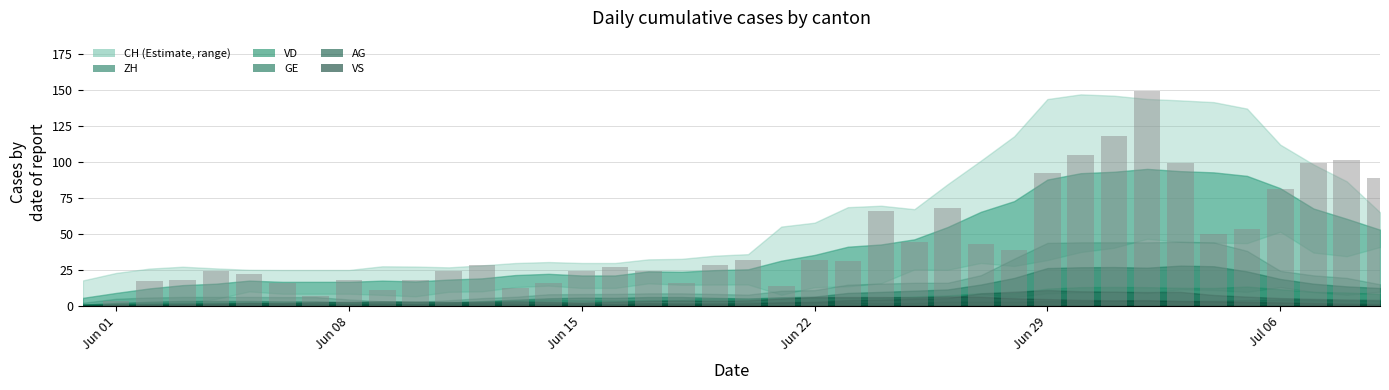

What is the greatest value displayed?

149